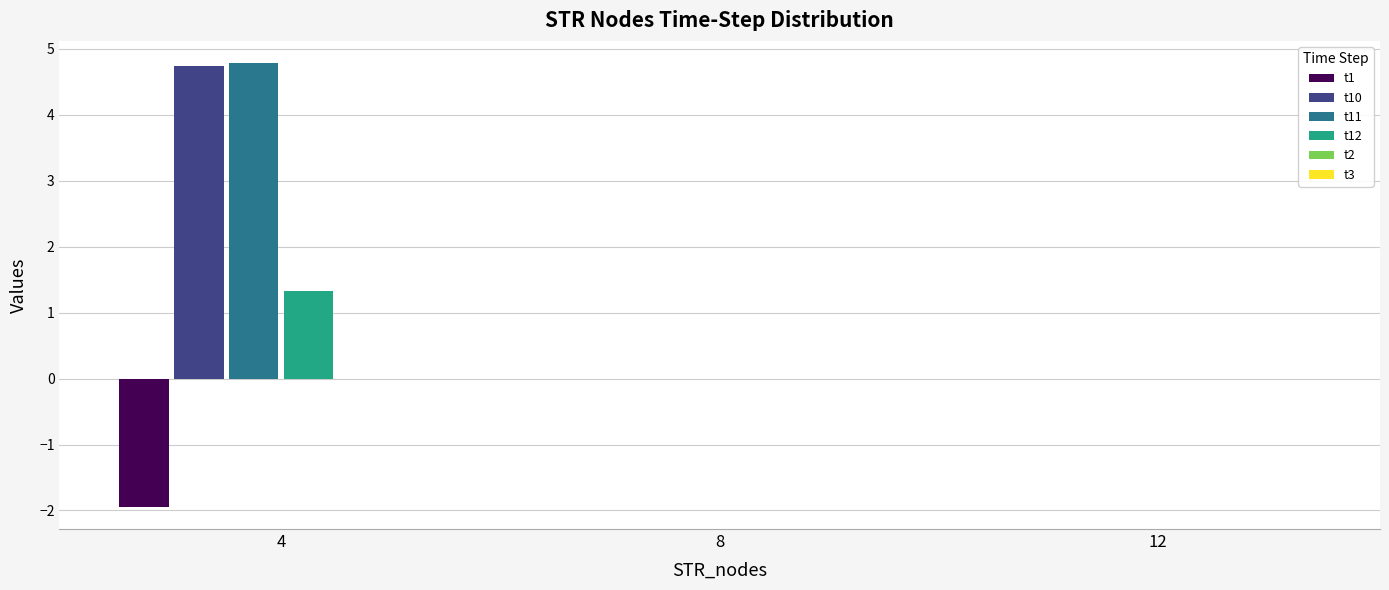

True or false: t1 has a value of -0.9 at 4.

False